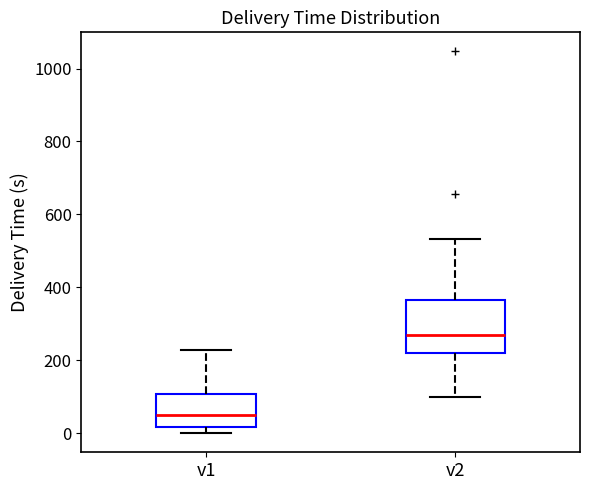

Comparing the boxes themselves (not the whiskers), which one is the tallest?

v2